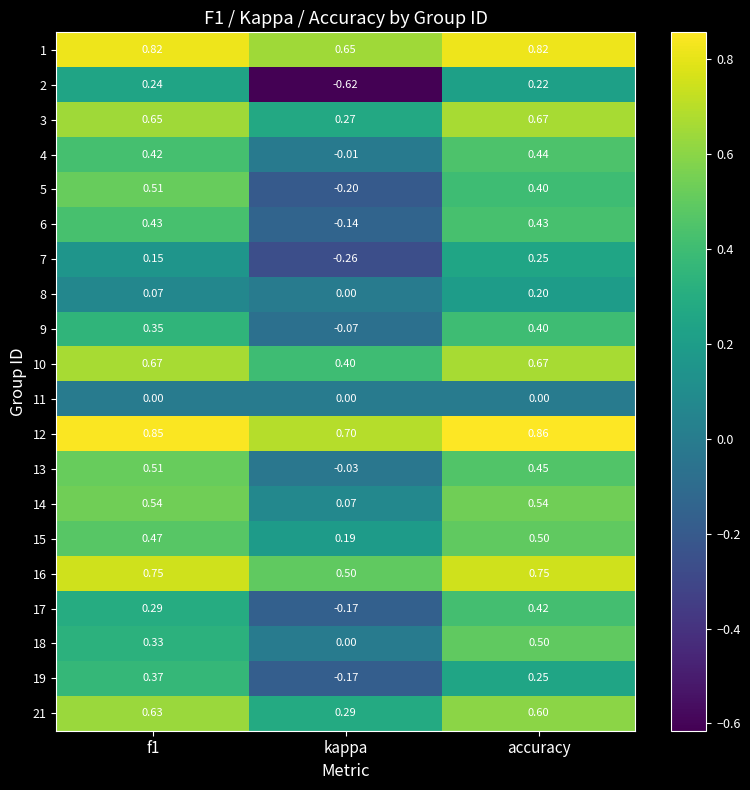

Which label corresponds to the smallest value in the chart?

kappa